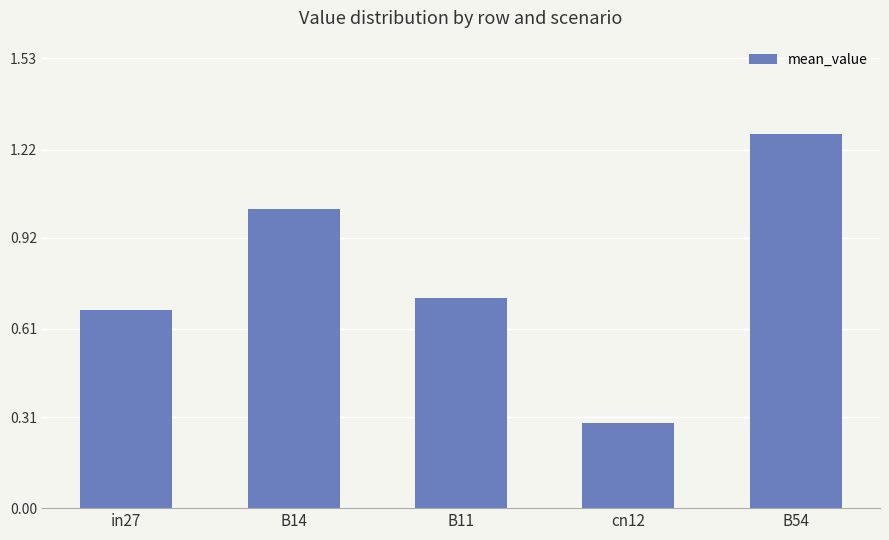

Which label corresponds to the largest value in the chart?

B54